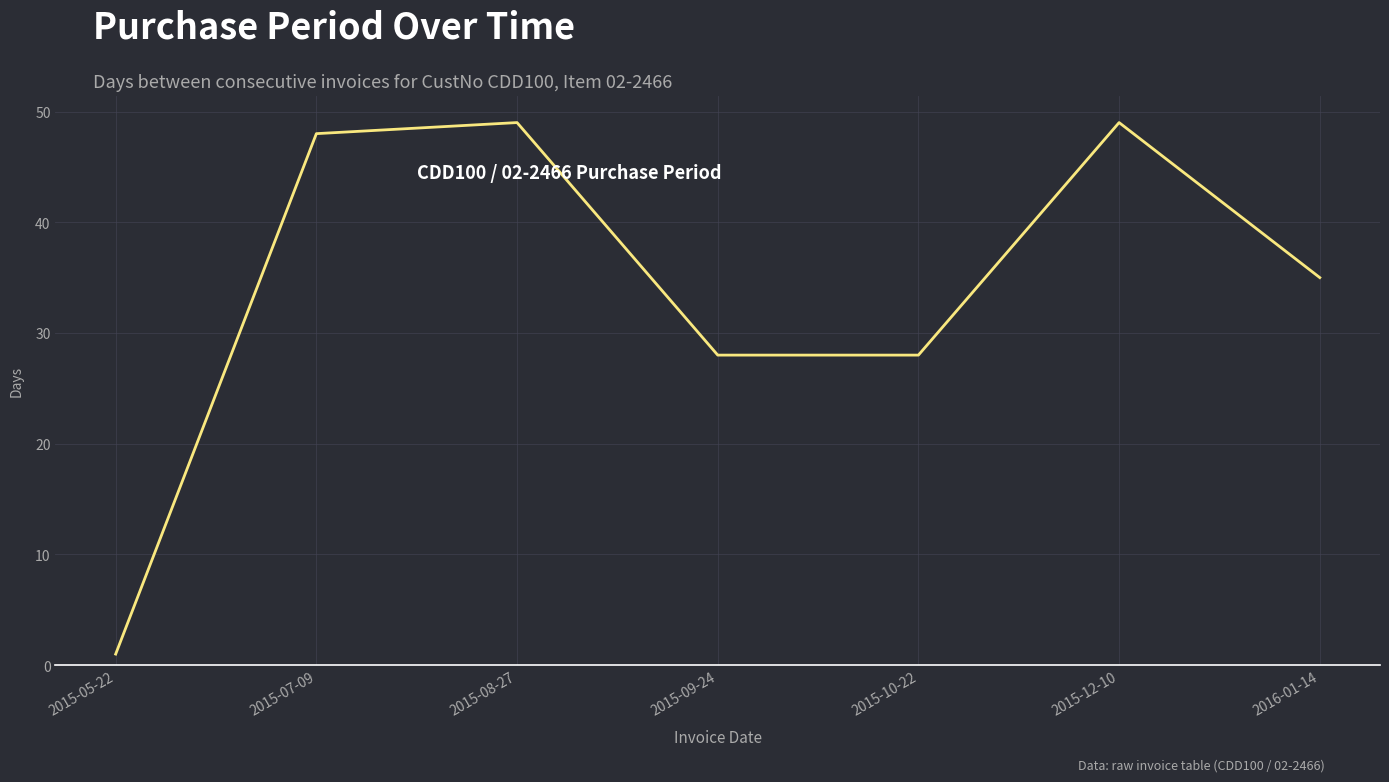

What is the greatest value displayed?

49